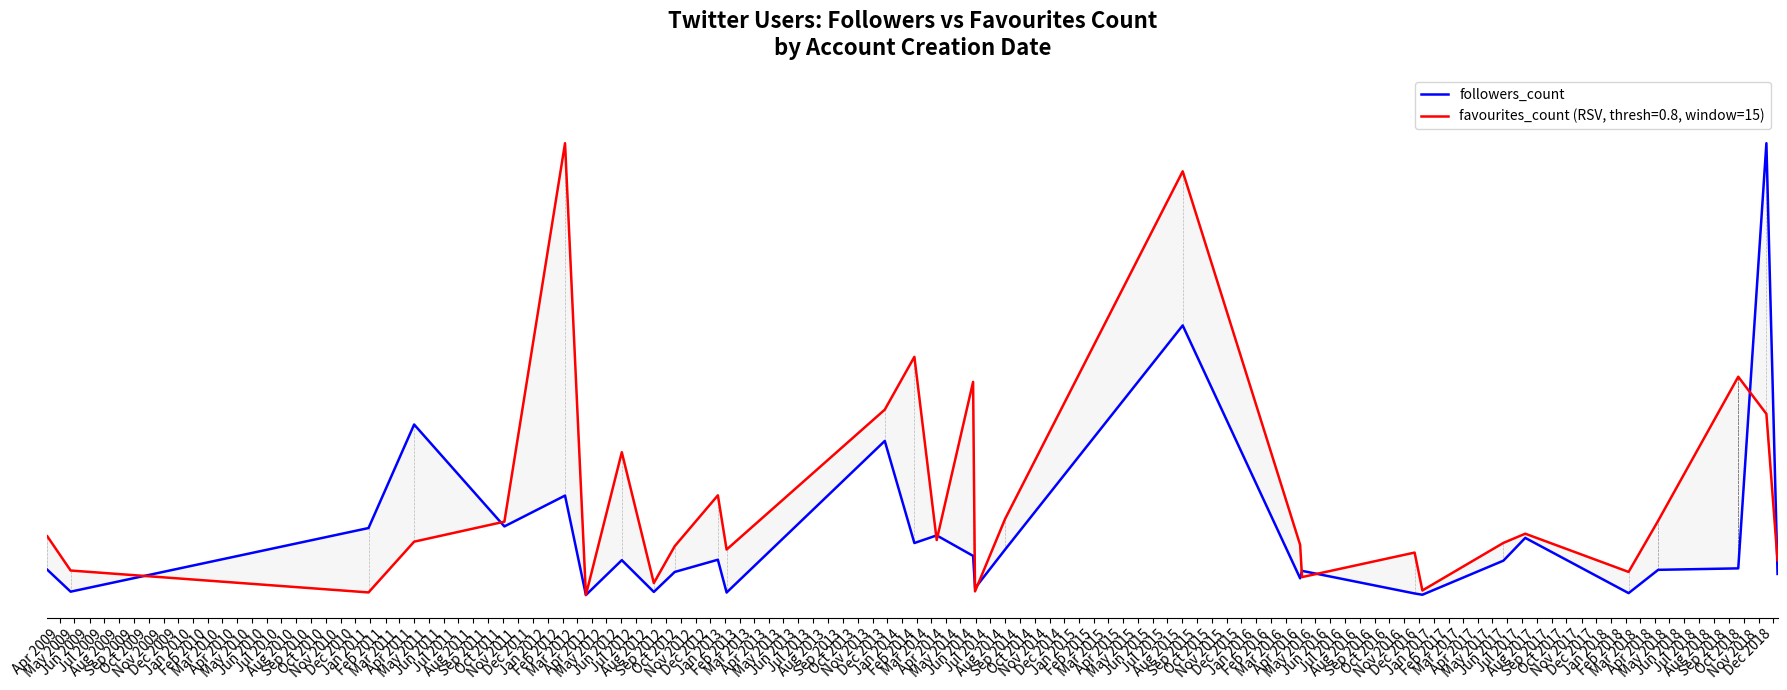

What is the sum of the values at Aug 2009 and Aug 2011?

0.2